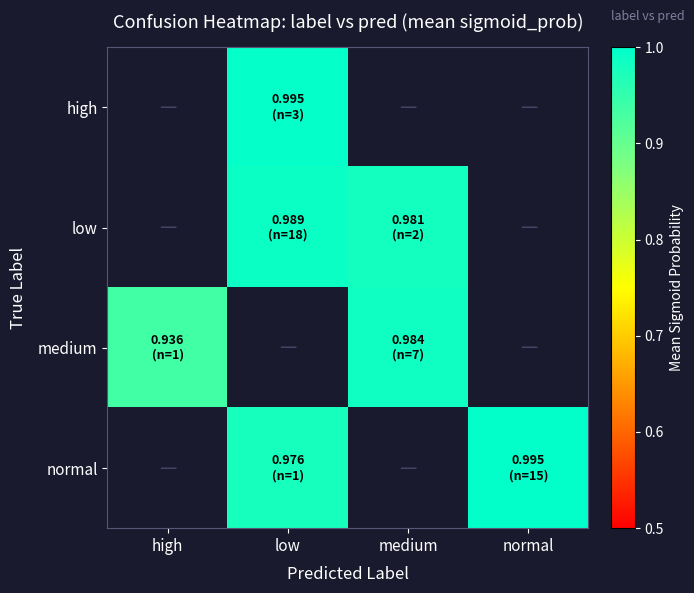

How many data points in medium are above 0?

2